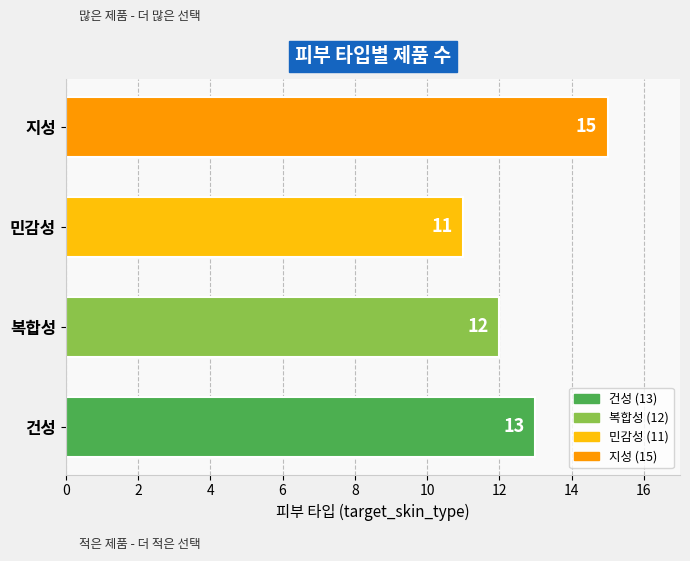

How many values are below 13?

2